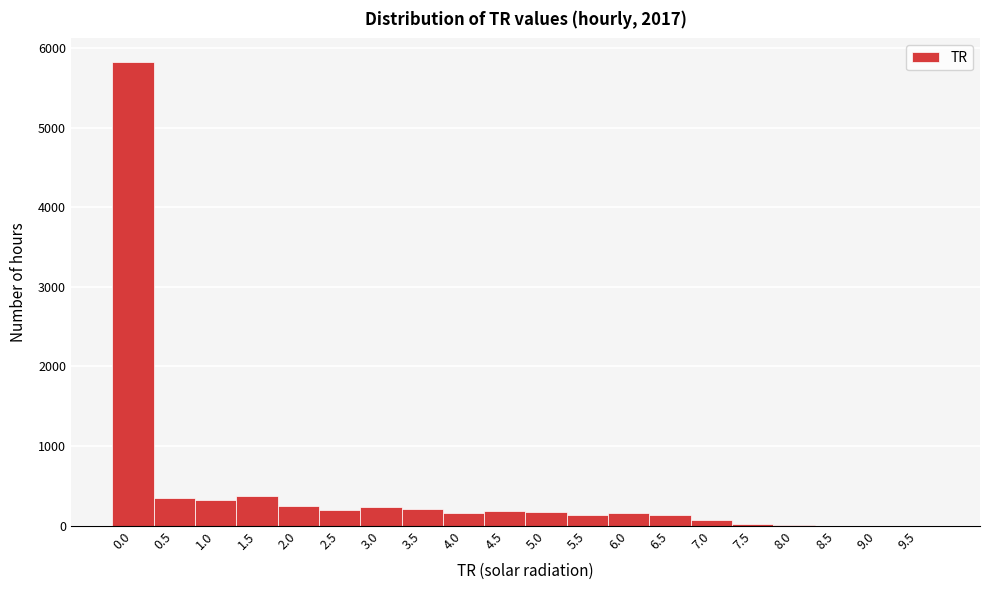

The value at 1.5 is 365. True or false?

True